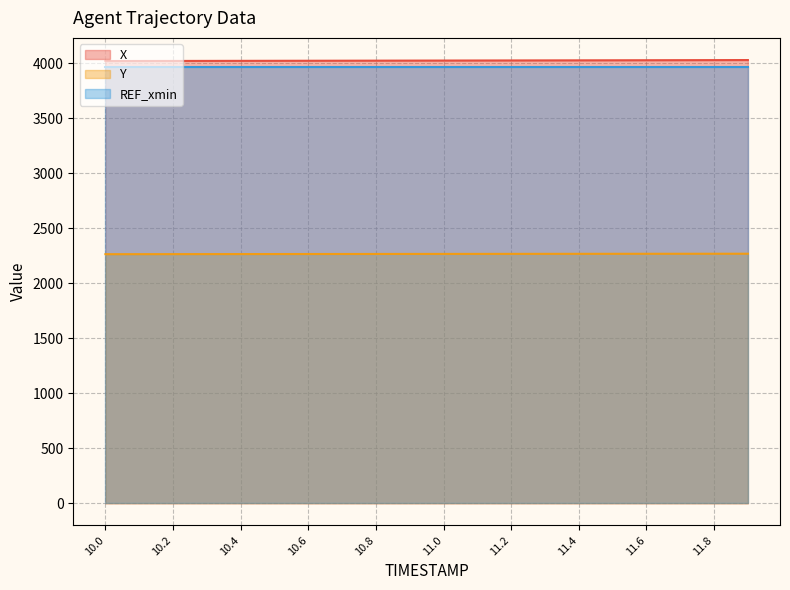

The value of REF_xmin at 11.4 is 3965.9. True or false?

True